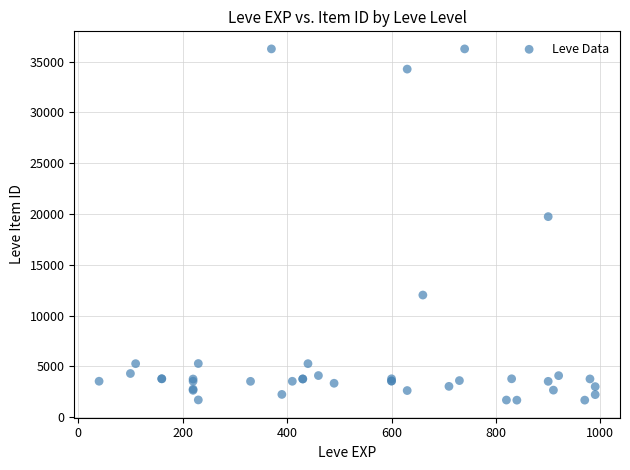

What Y value in the scatter plot is closest to 18967?

19744